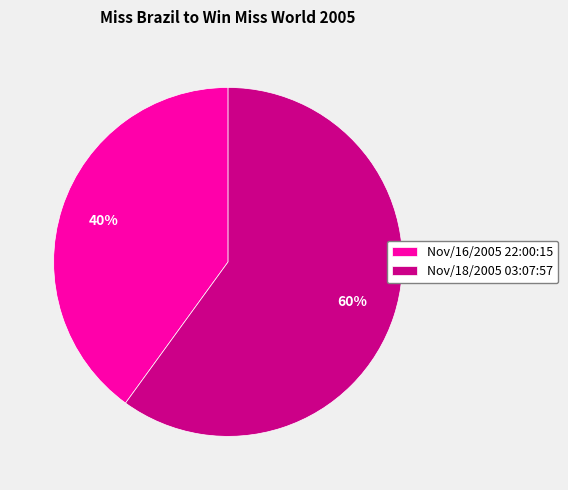

Is there a majority slice in this chart?

Yes